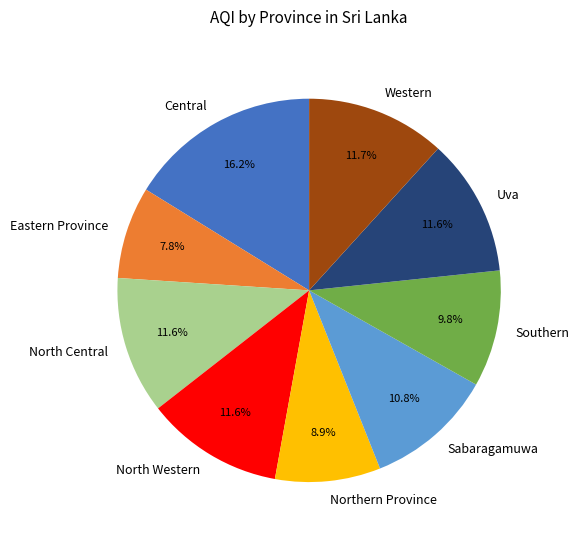

To the nearest percent, what is the difference between the largest and smallest slice percentages?

8%